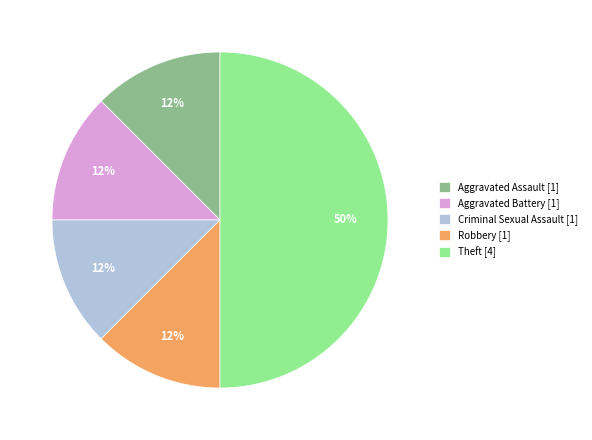

Is it true that Aggravated Assault is 1% of the pie?

False